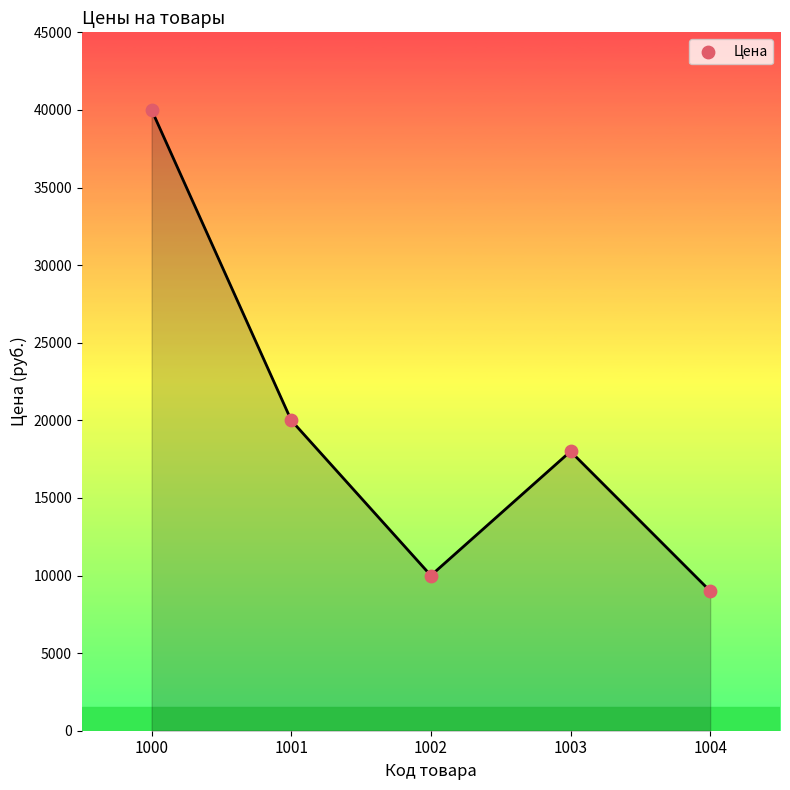

What is the average Y value?

19400